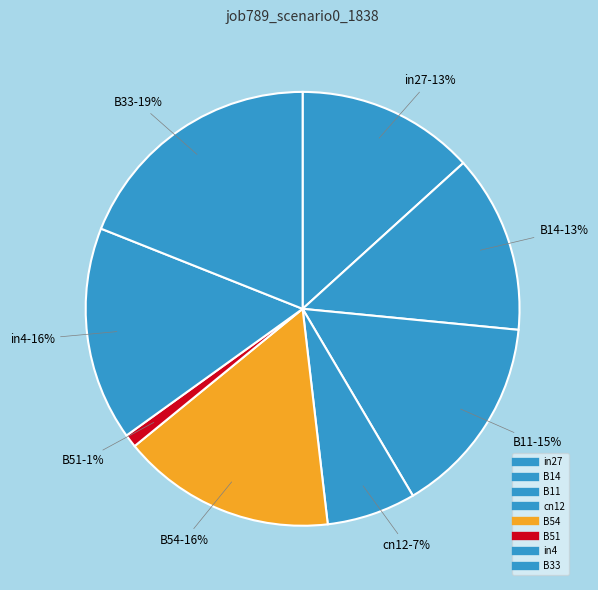

How many segments does this pie chart have?

8